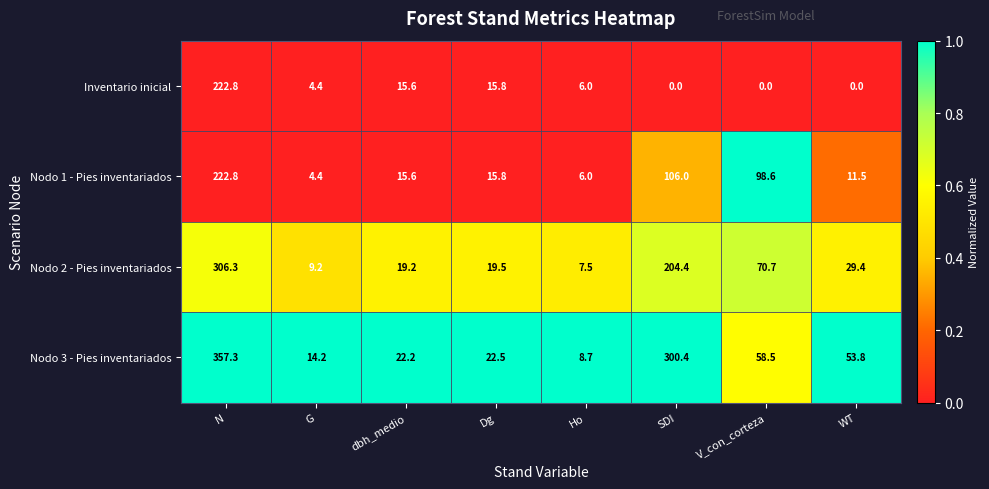

Rank the series by their average value, from lowest to highest.

Inventario inicial, Nodo 1 - Pies inventariados, Nodo 2 - Pies inventariados, Nodo 3 - Pies inventariados